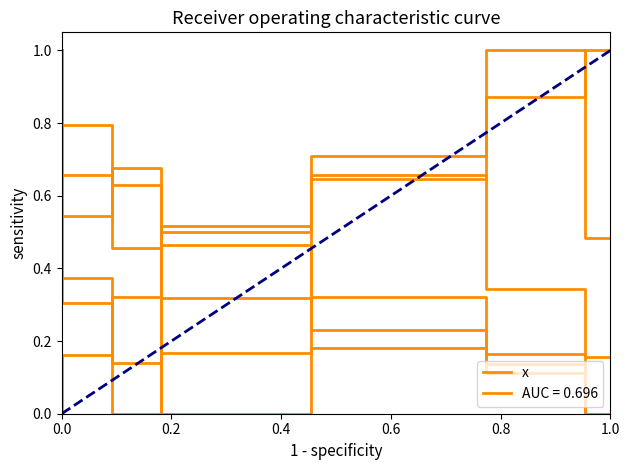

What is the sum of all values?

3.6